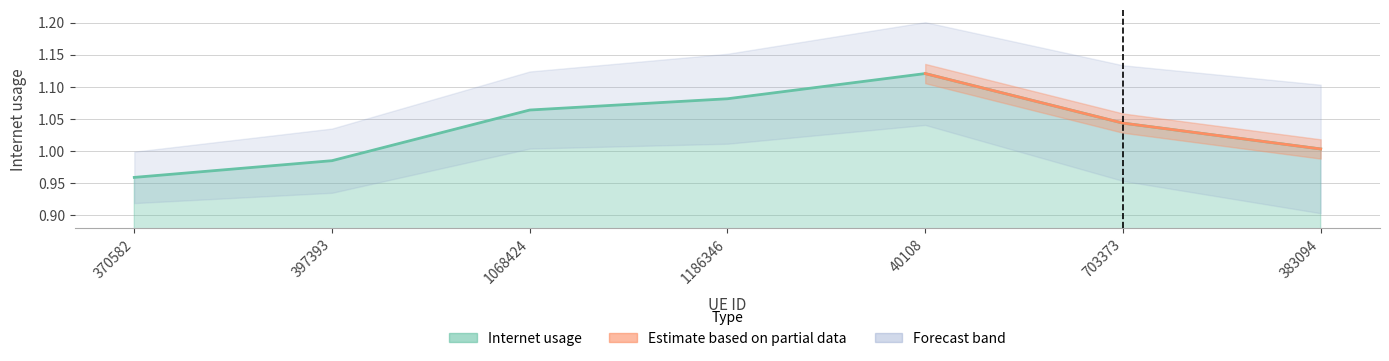

What position from the left is 1186346?

4